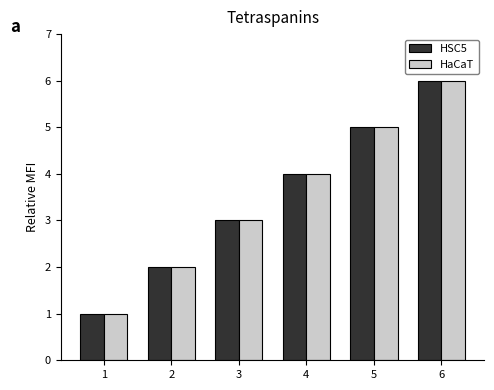

The value of HaCaT at 6 is 2. True or false?

False